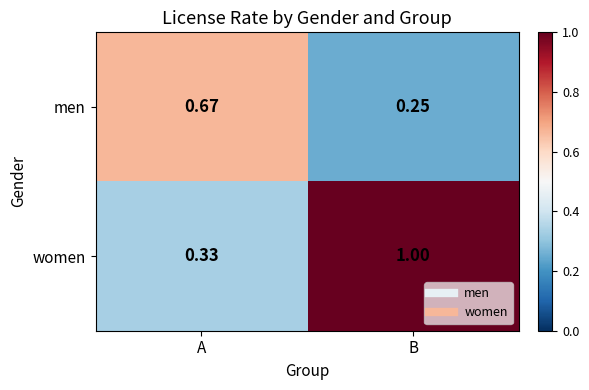

Which series has the largest range (max minus min)?

women